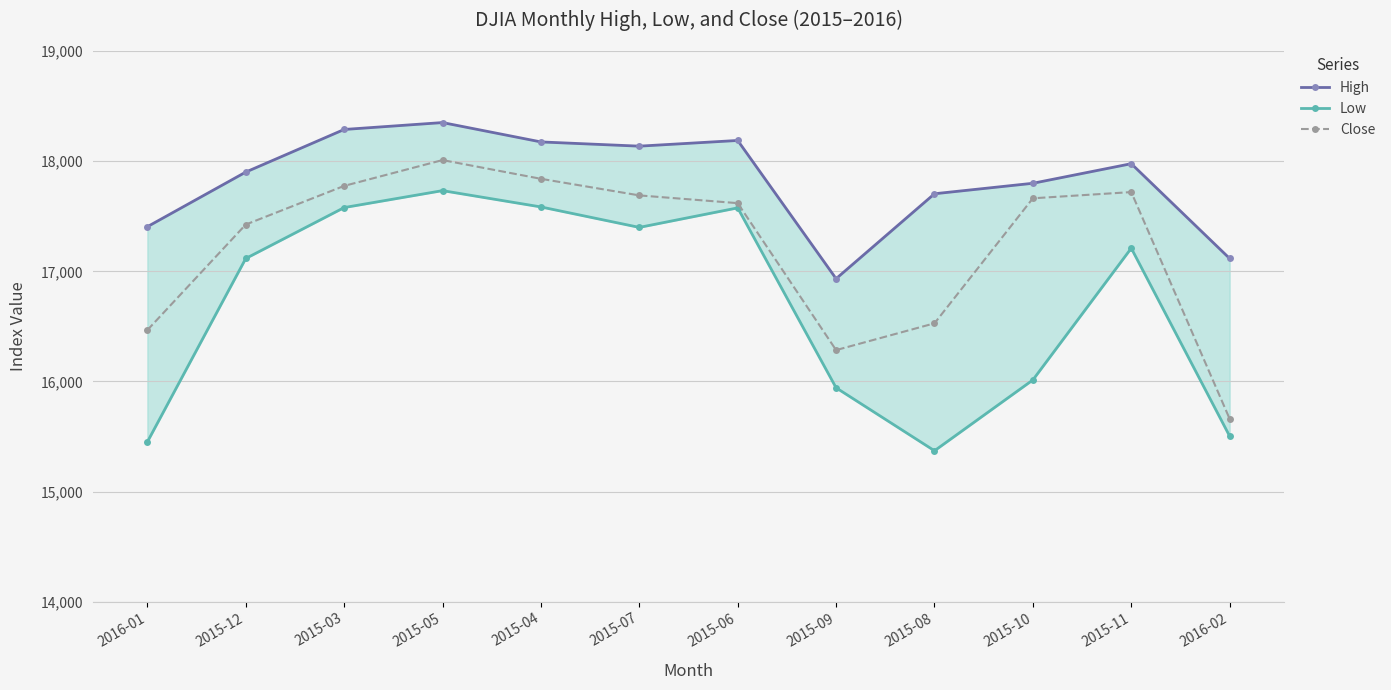

What is the difference between the maximum and minimum values in the Low series?

2362.8